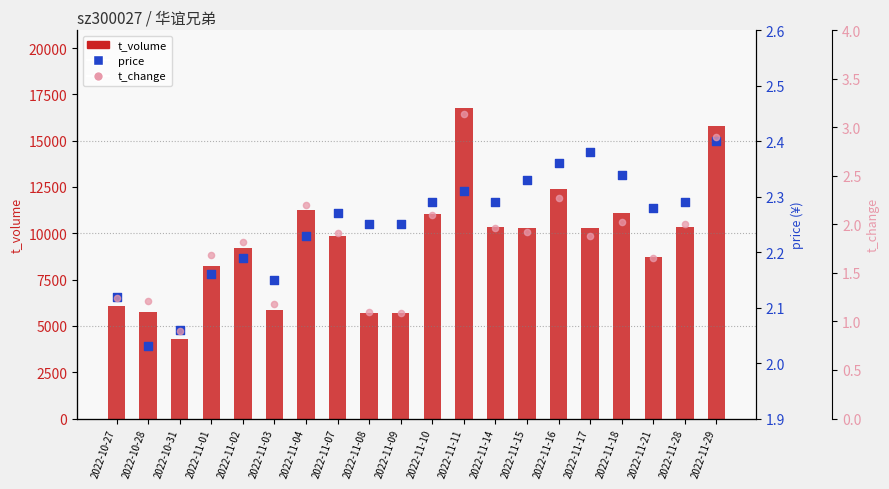

Which series has the widest spread of Y values?

t_volume